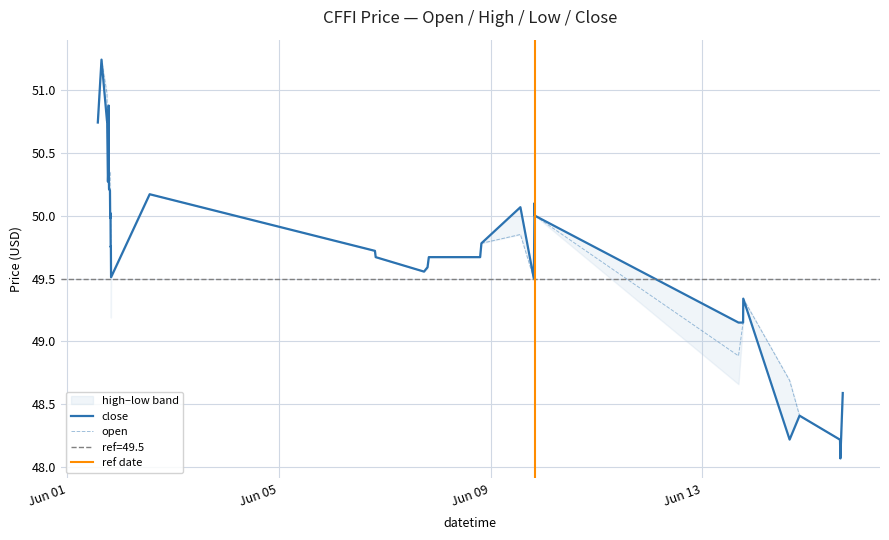

In high, how many points are higher than both neighbors (excluding endpoints)?

9